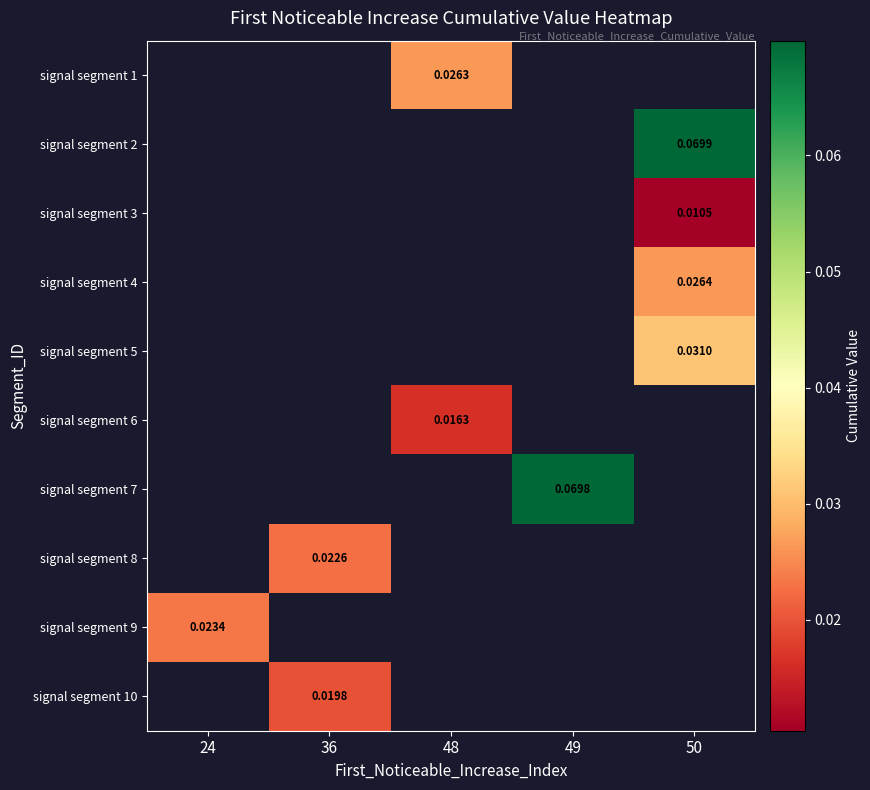

Which category has the lowest value across all series?

50